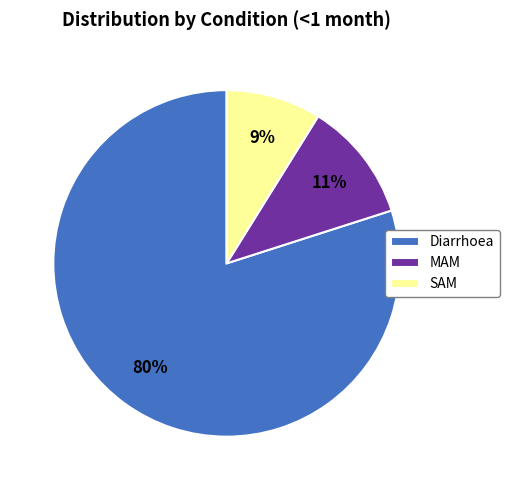

Do SAM and MAM together represent more than half of the pie?

No